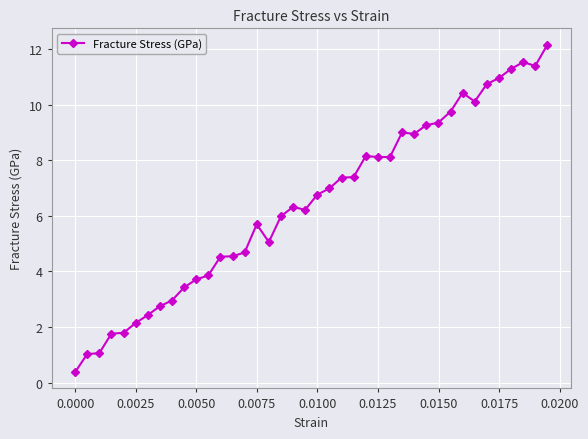

What is the difference between the second highest and second lowest values?

10.5